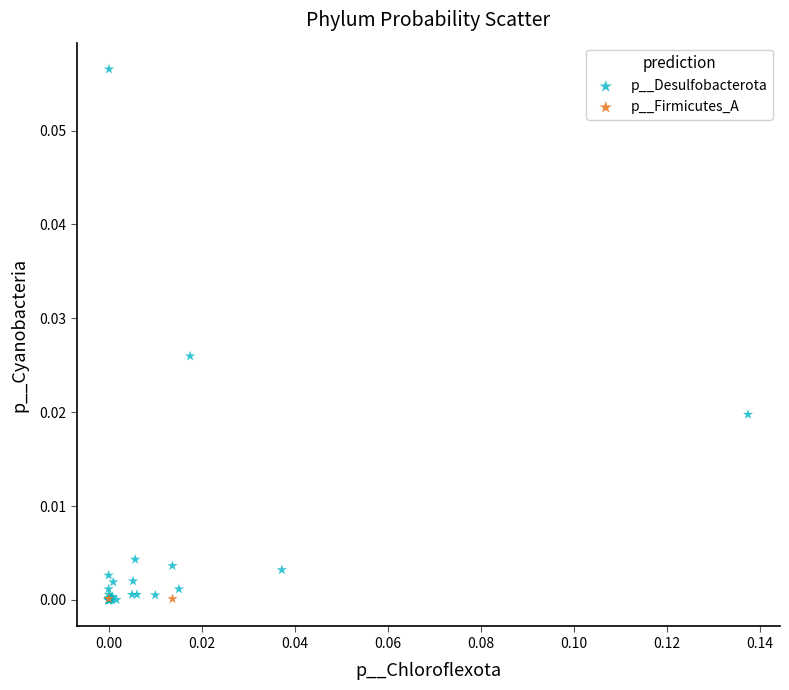

What are all the series names shown in the legend?

p__Desulfobacterota, p__Firmicutes_A